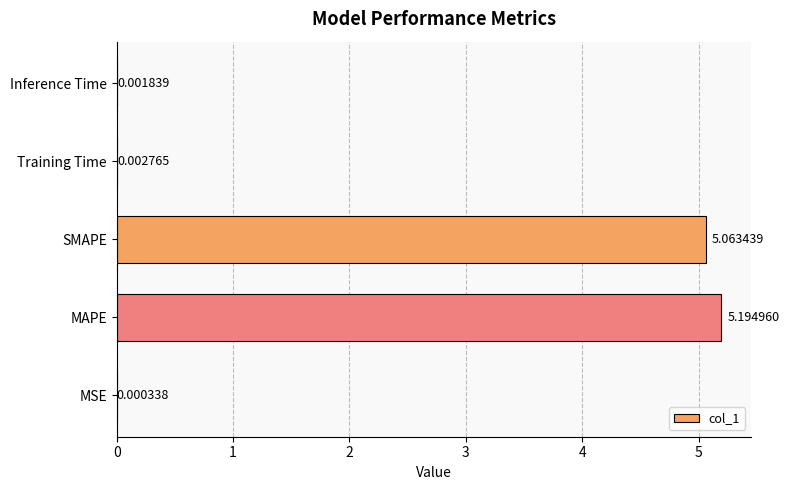

What is the sum of all values?

10.3